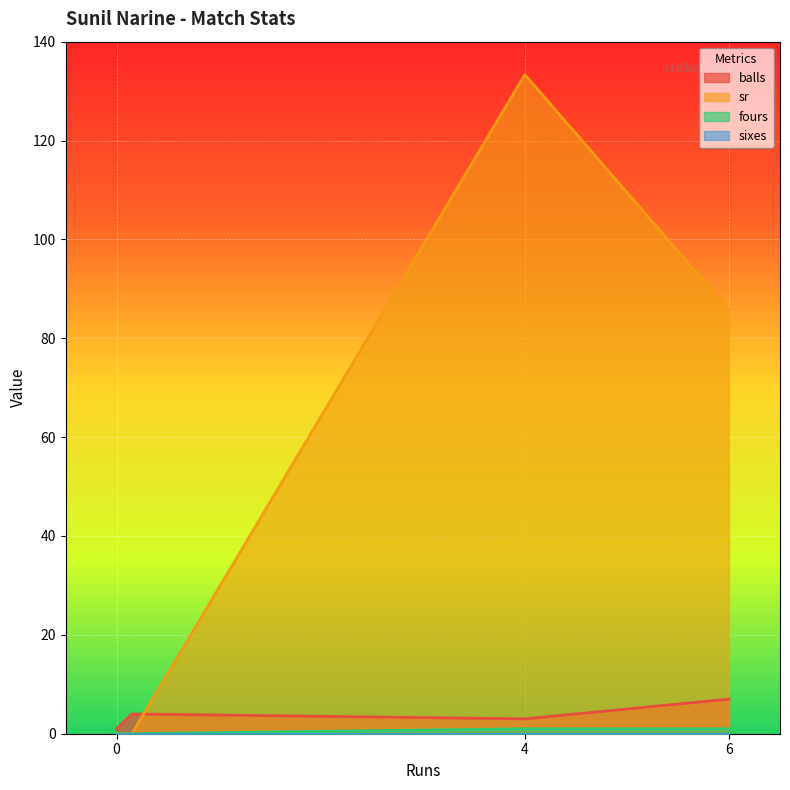

How many lines are shown in the chart?

4